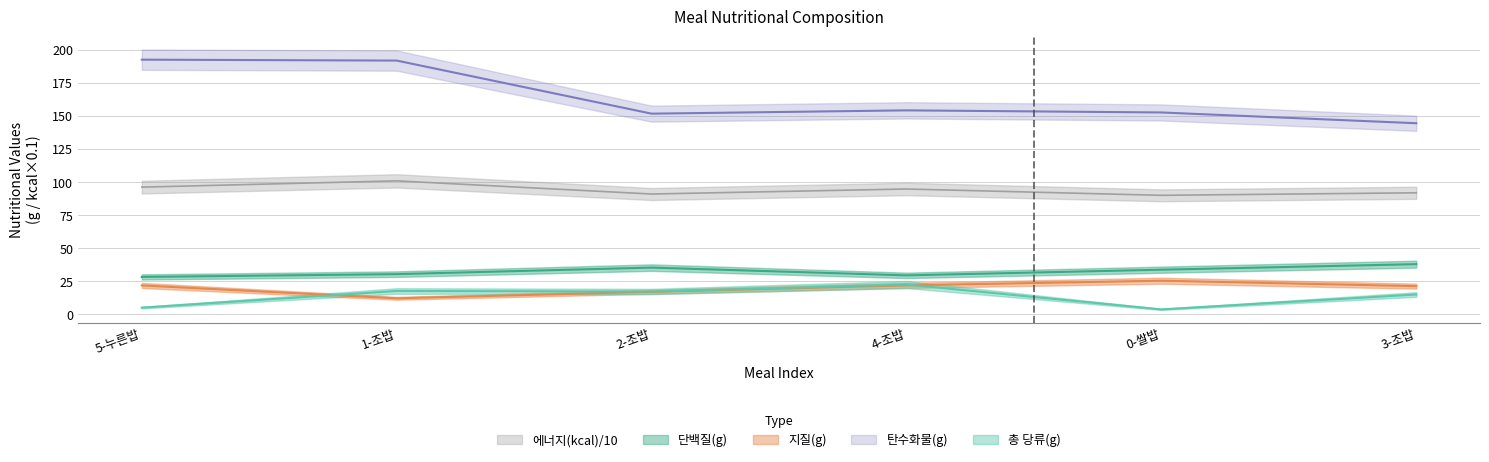

Which series has the widest spread of values?

탄수화물(g)